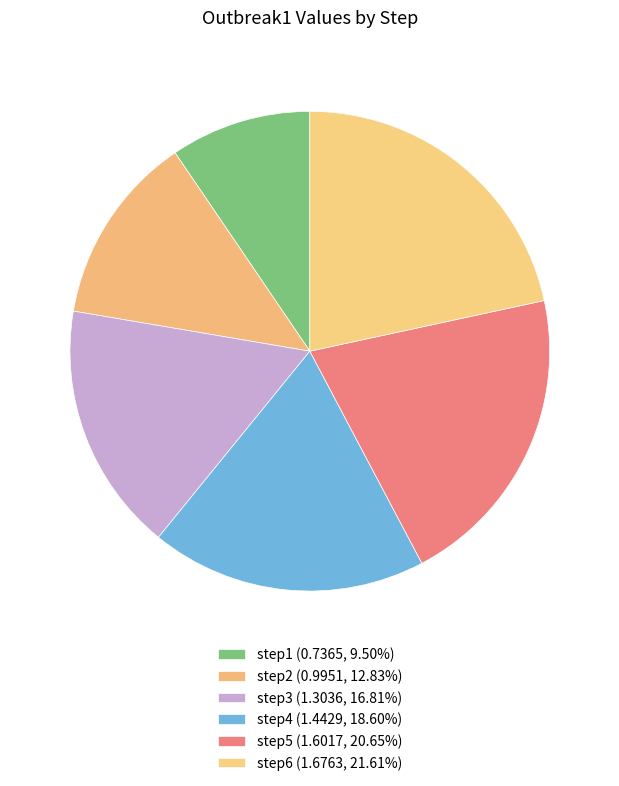

To the nearest percent, what is the average slice percentage?

17%